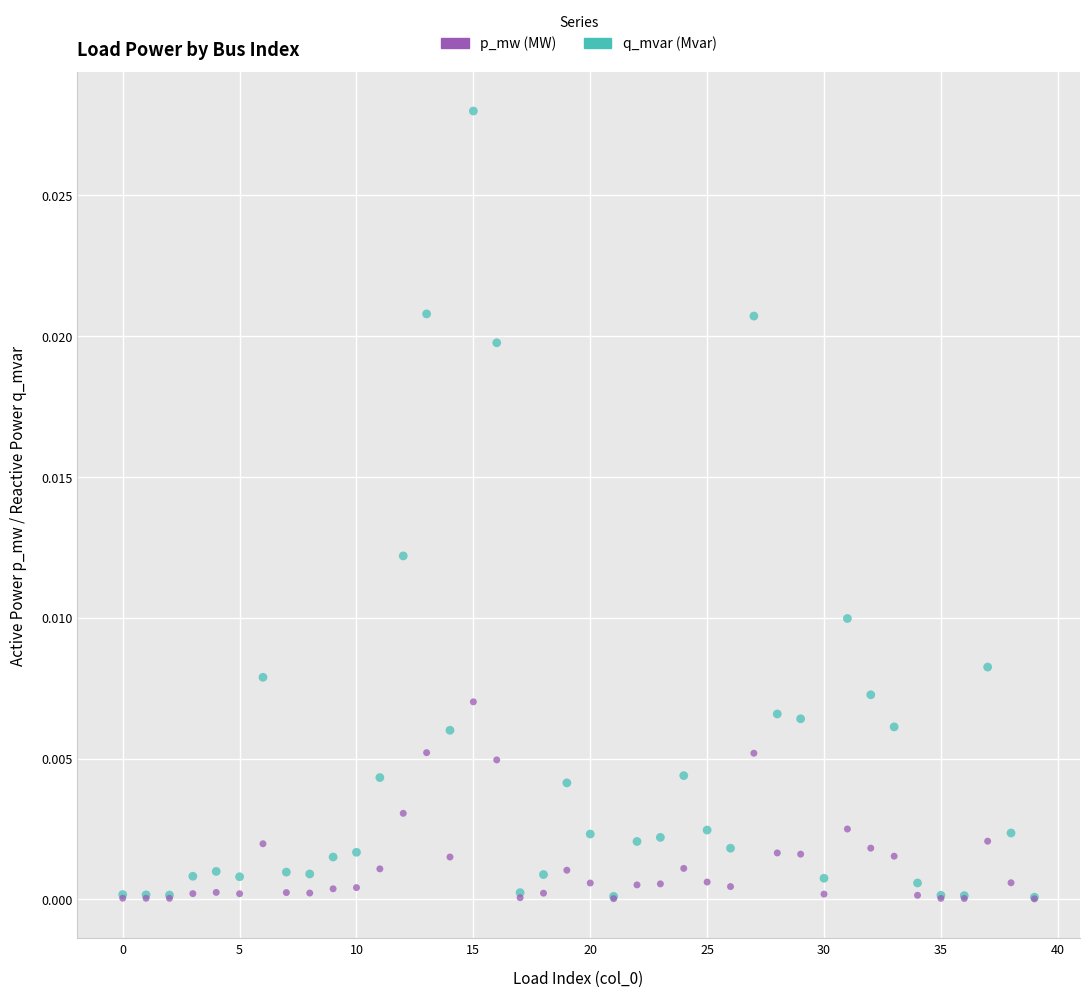

Which series has the widest spread of Y values?

p_mw (MW)